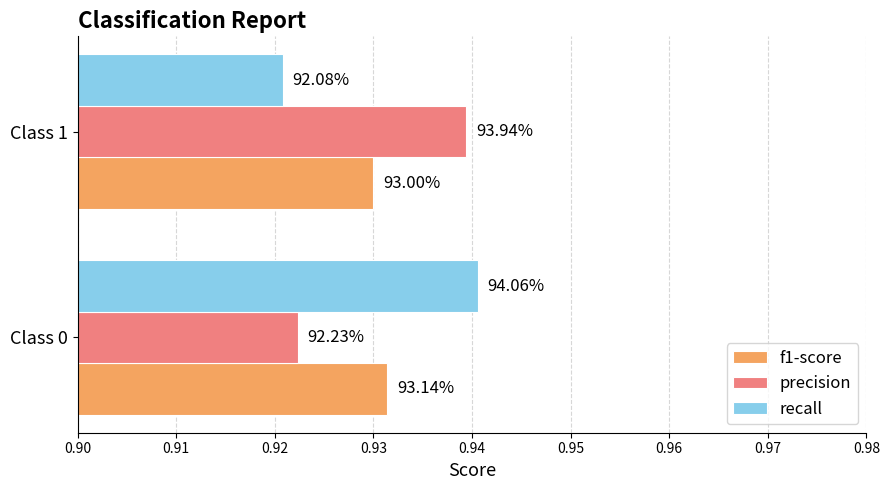

At how many categories does at least one series exceed 0?

2